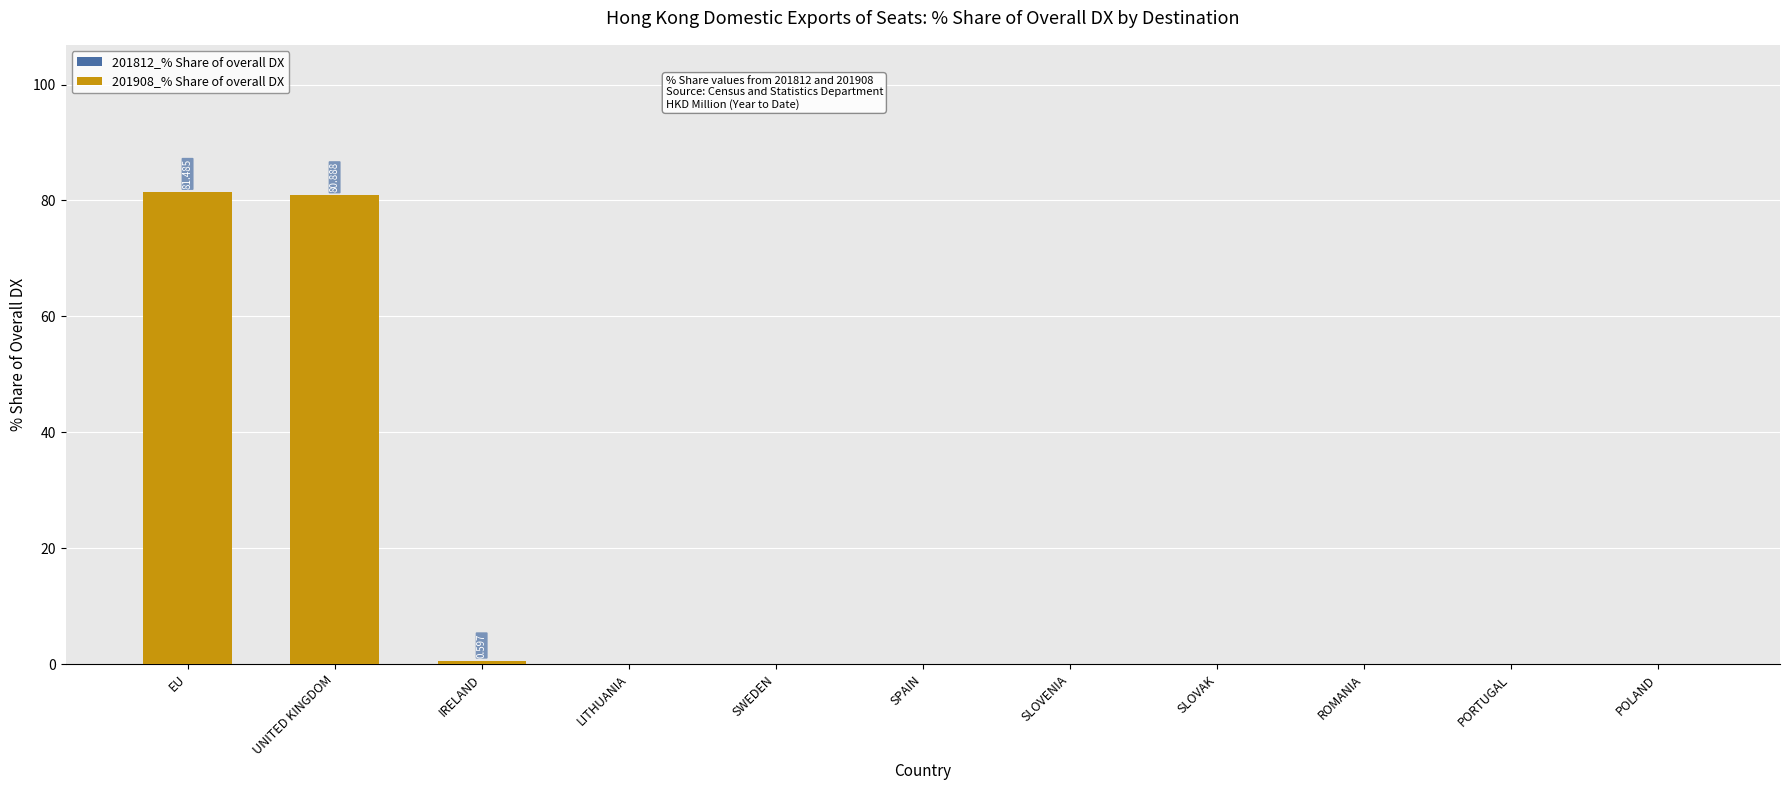

Are the bars horizontal?

No